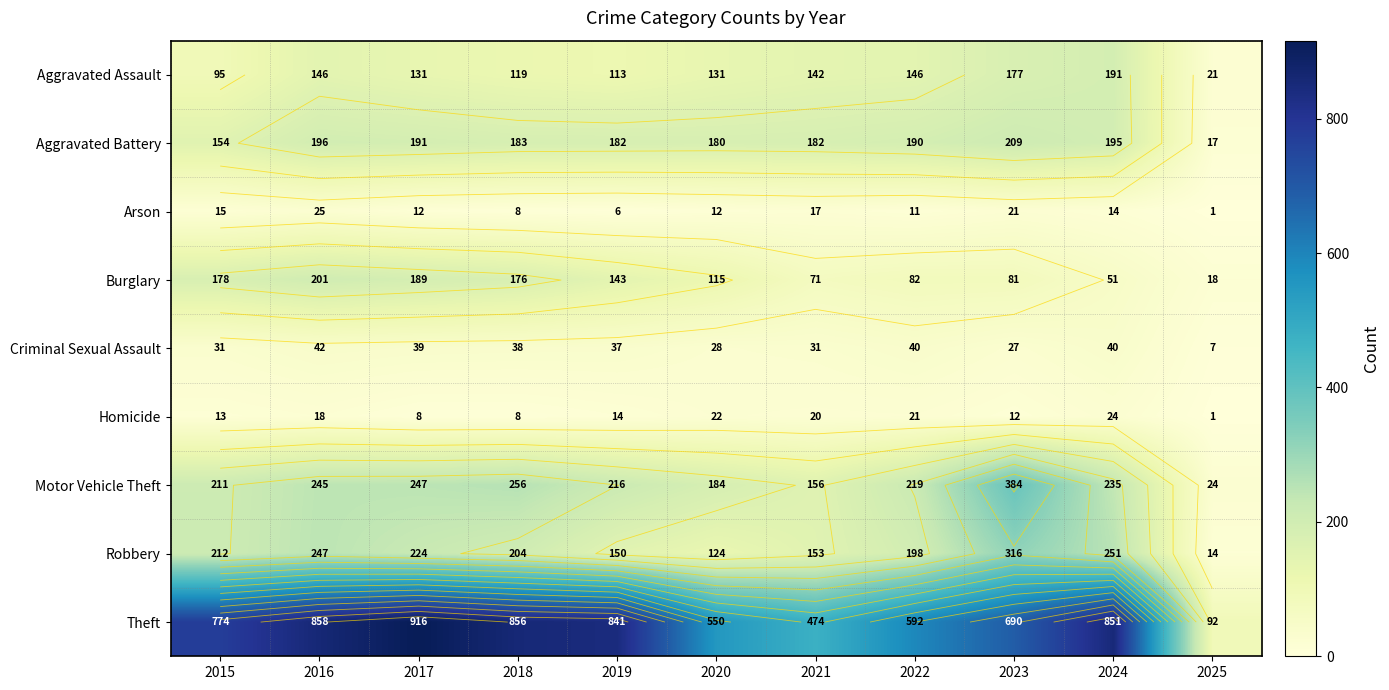

List the labels in order of Aggravated Battery value, largest first.

2023, 2016, 2024, 2017, 2022, 2018, 2019, 2021, 2020, 2015, 2025